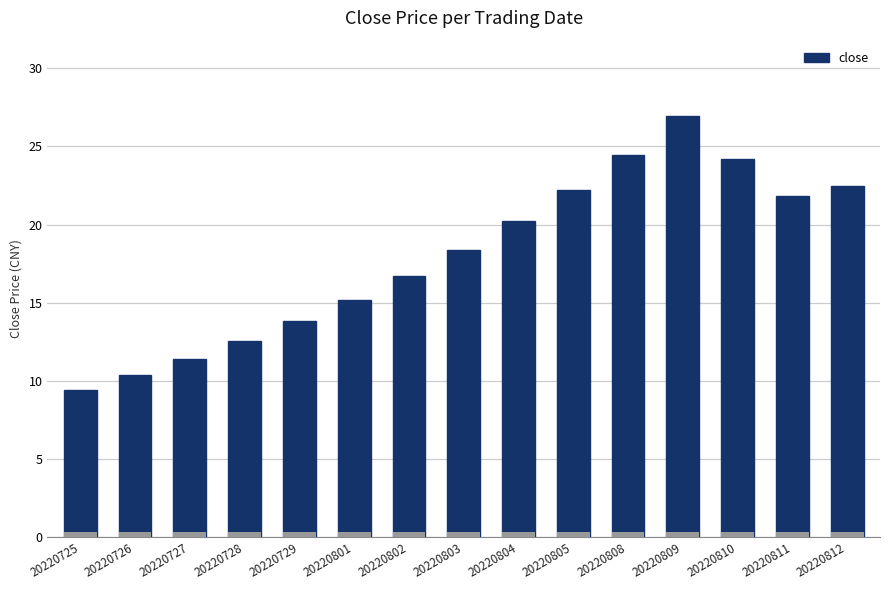

What is the greatest value displayed?

26.9